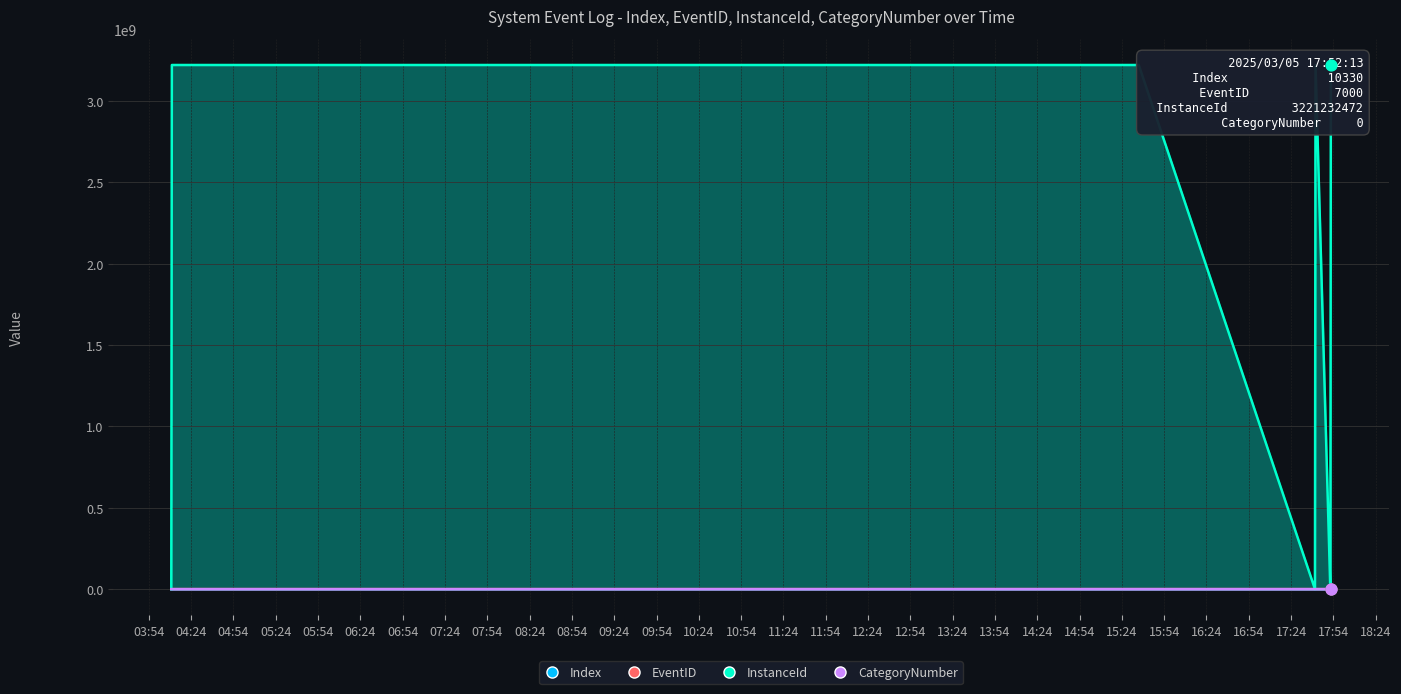

Which series has the largest total across all categories?

InstanceId